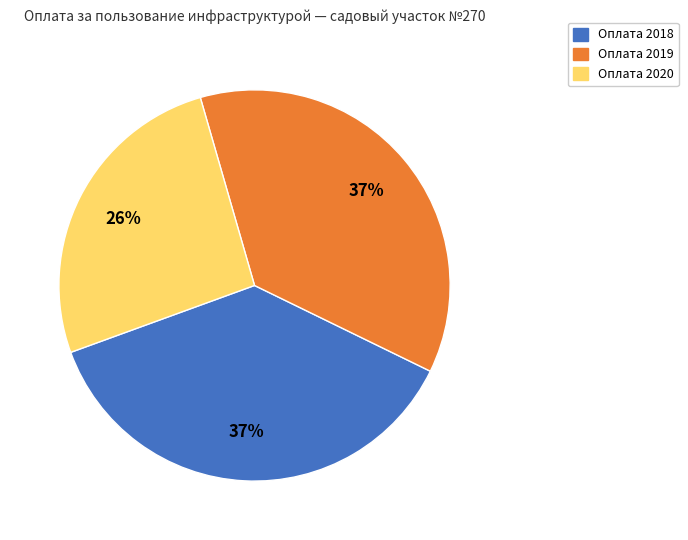

Between Оплата 2019 and Оплата 2020, which is larger?

Оплата 2019